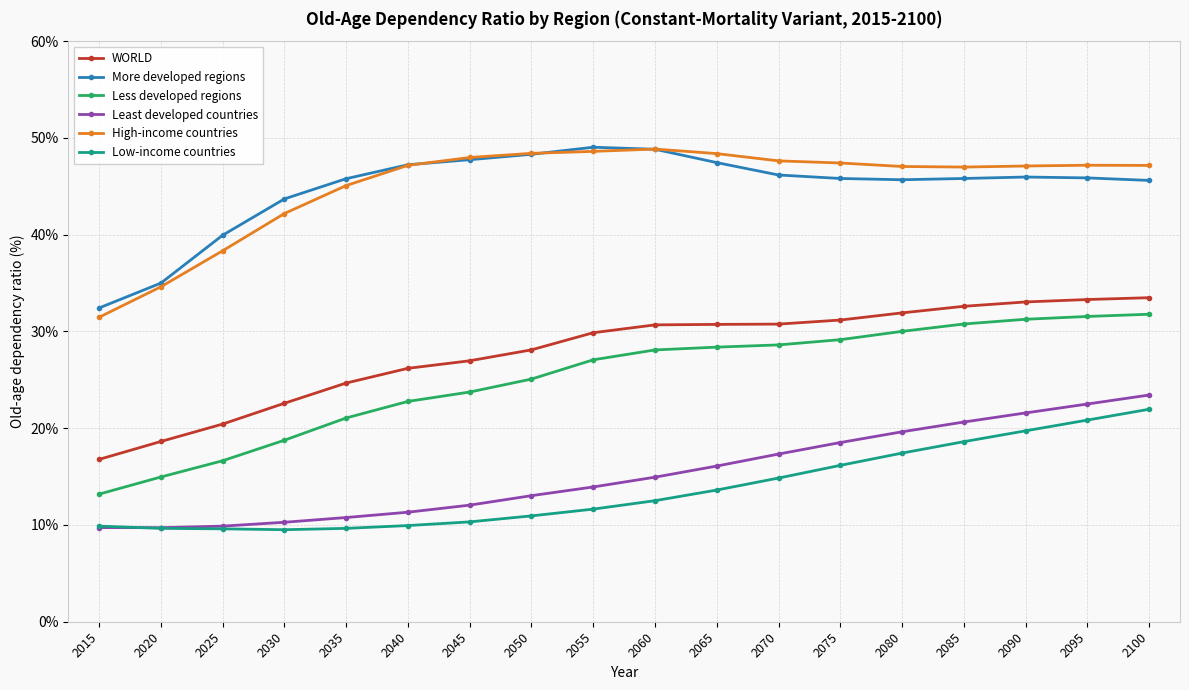

What is the difference between the WORLD values at 2020 and 2085?

14.0